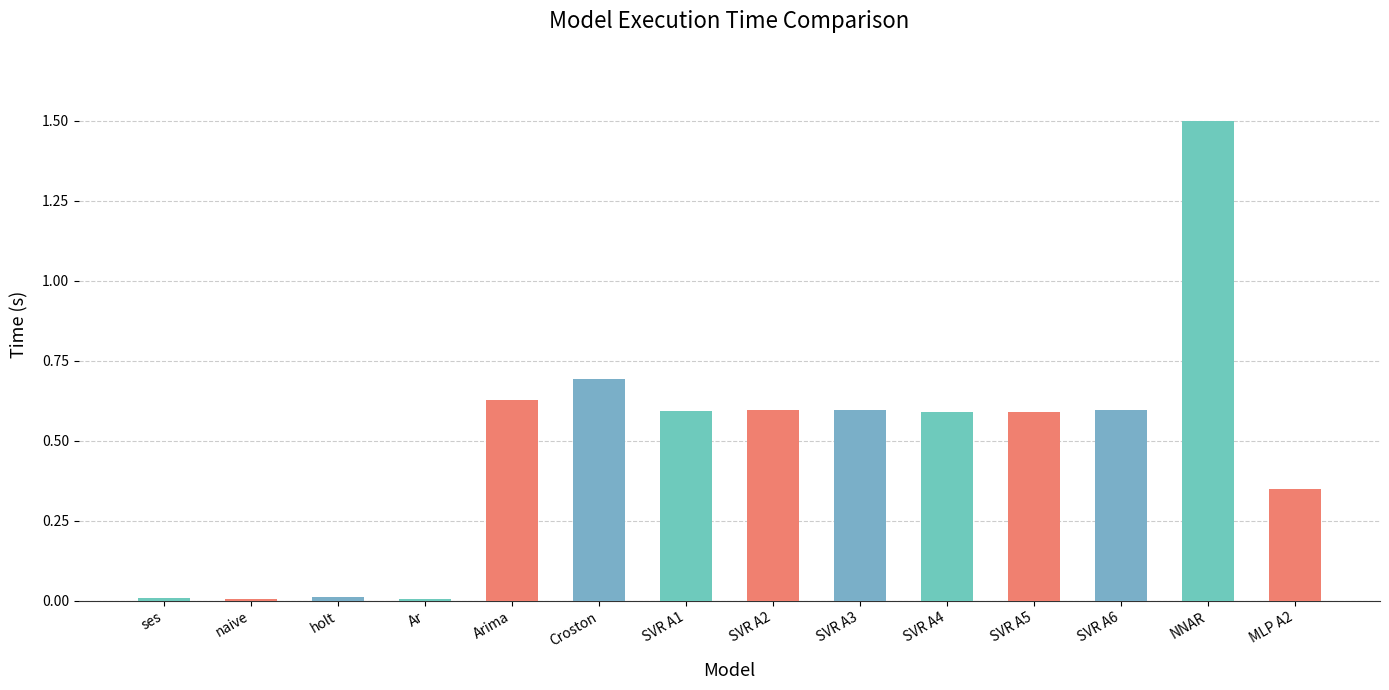

At which category does the chart reach its peak across all series?

NNAR